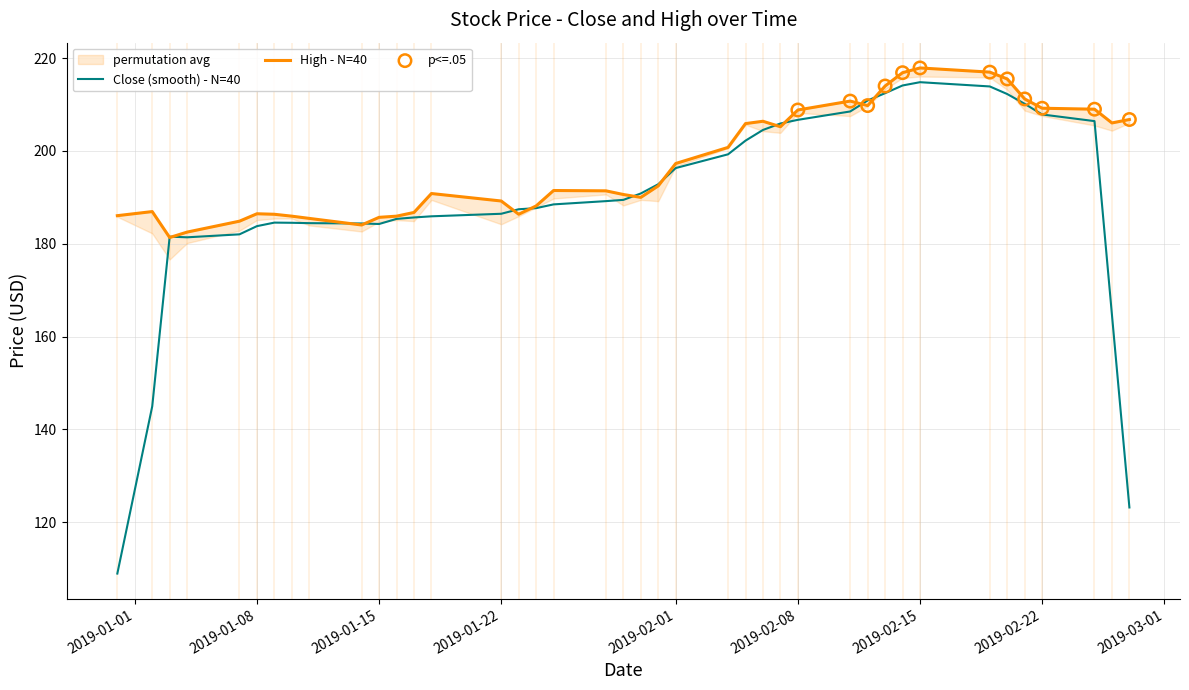

Approximately how many times larger is the value at 2019-01-11 compared to 2019-02-19?

0.9